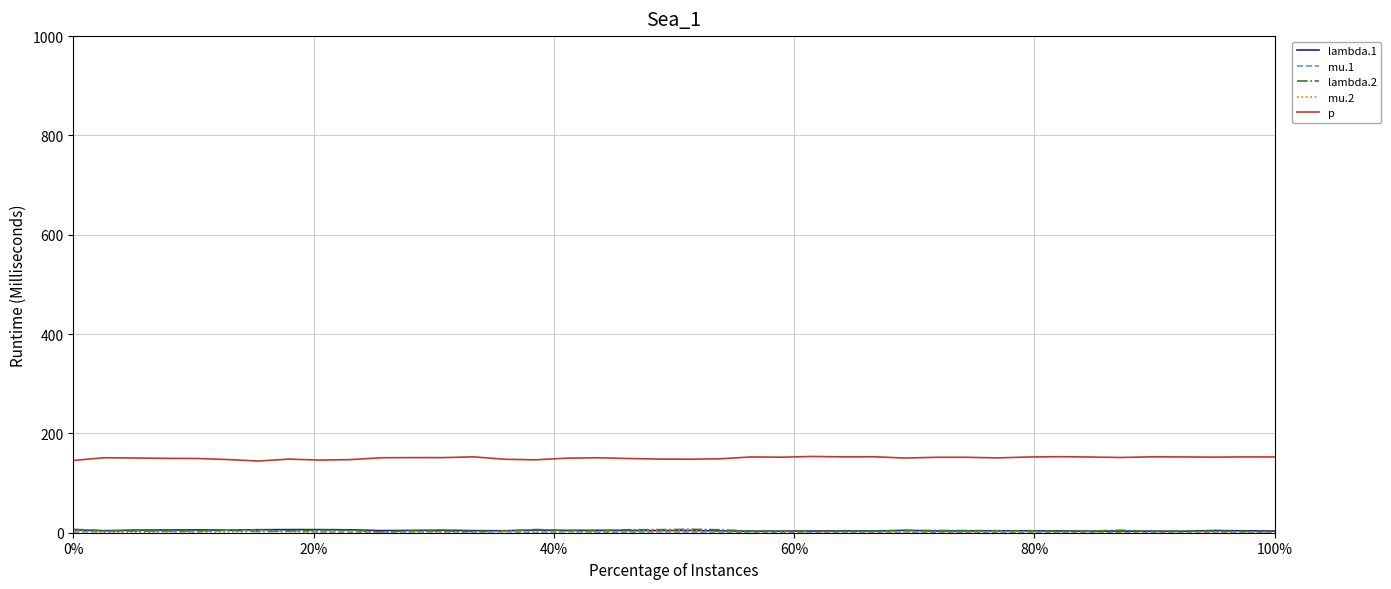

What is the greatest value displayed?

153.6